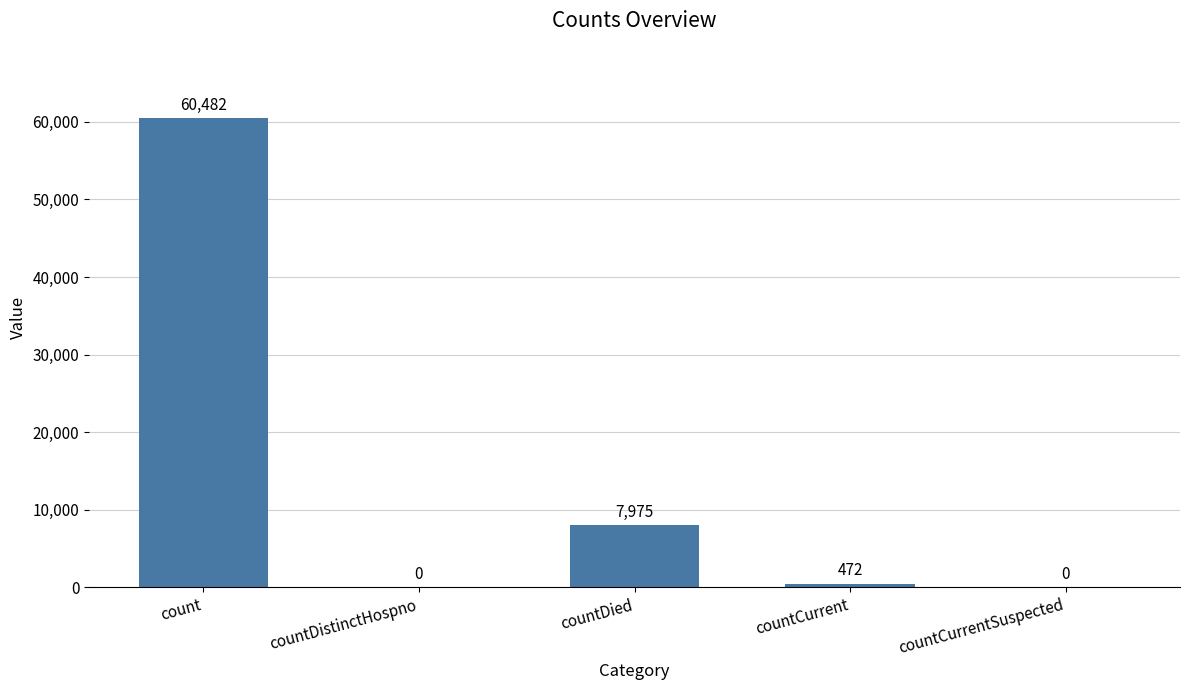

The value at countDistinctHospno is 0. True or false?

True